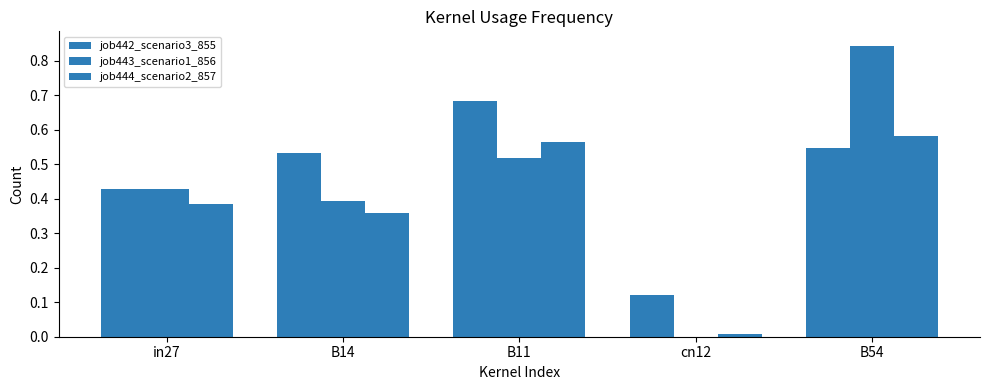

Does the chart contain stacked bars?

No